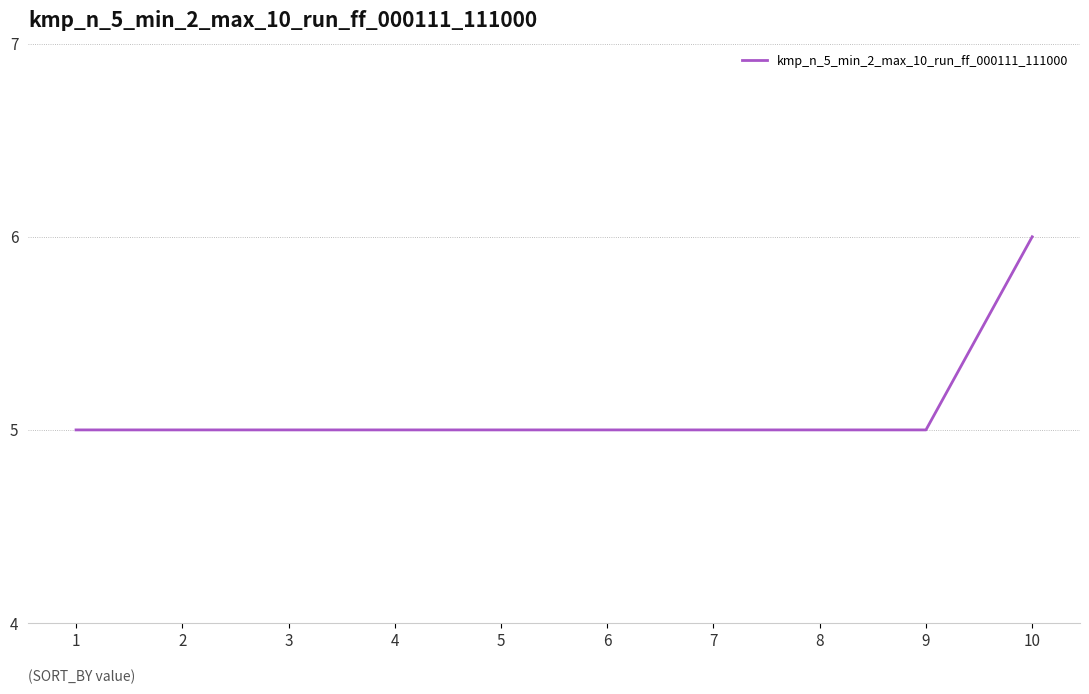

What is the change in value from 6 to 10?

+1